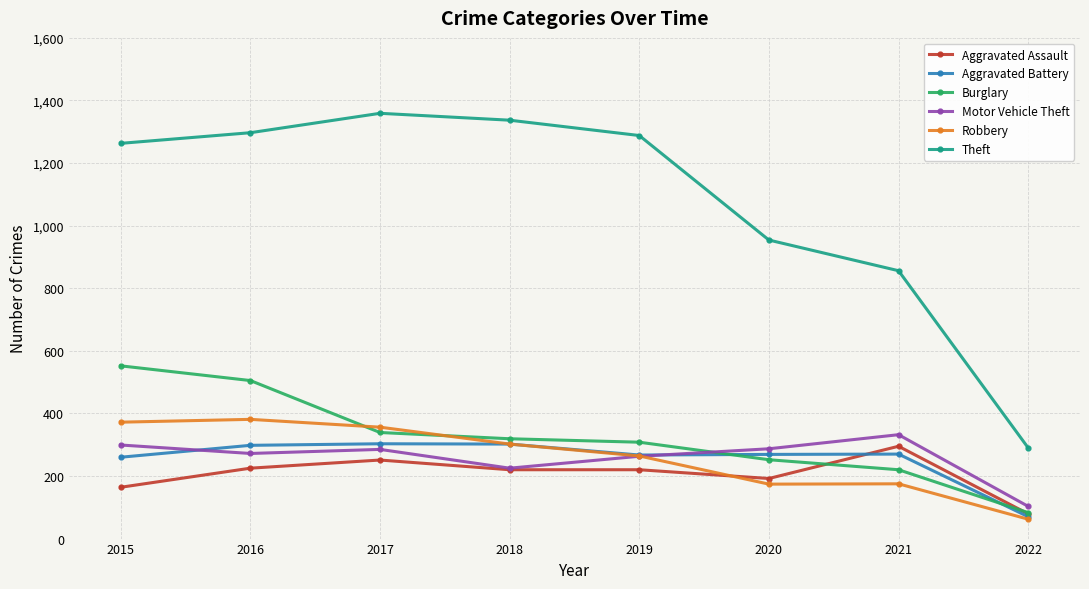

True or false: Theft has more than 0 interior local peaks.

True